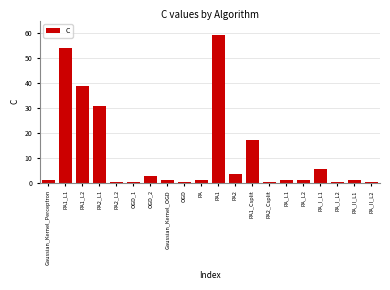

What is the sum of all values?

218.3